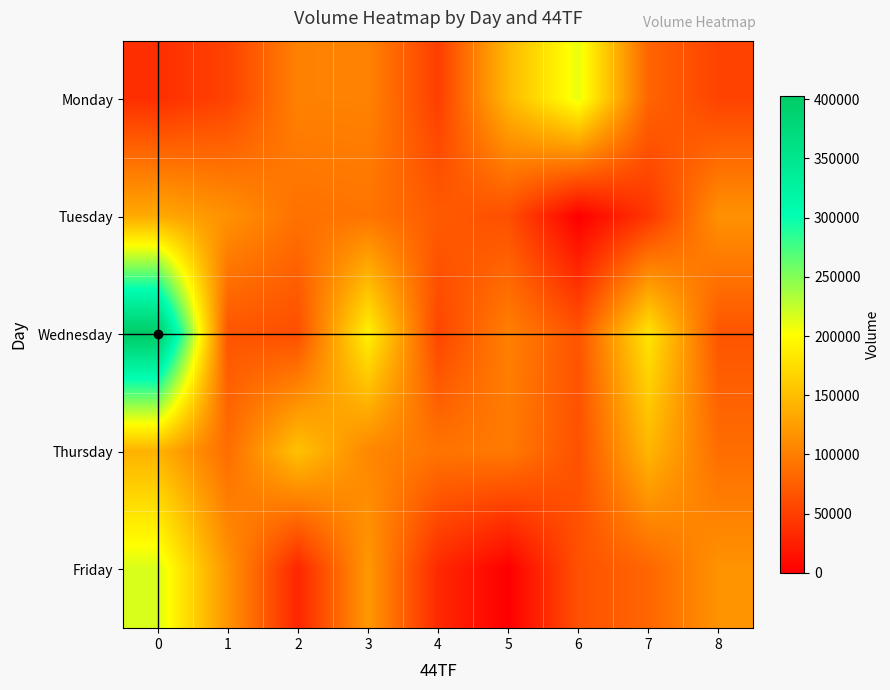

Between 6 and 2, which is larger?

6